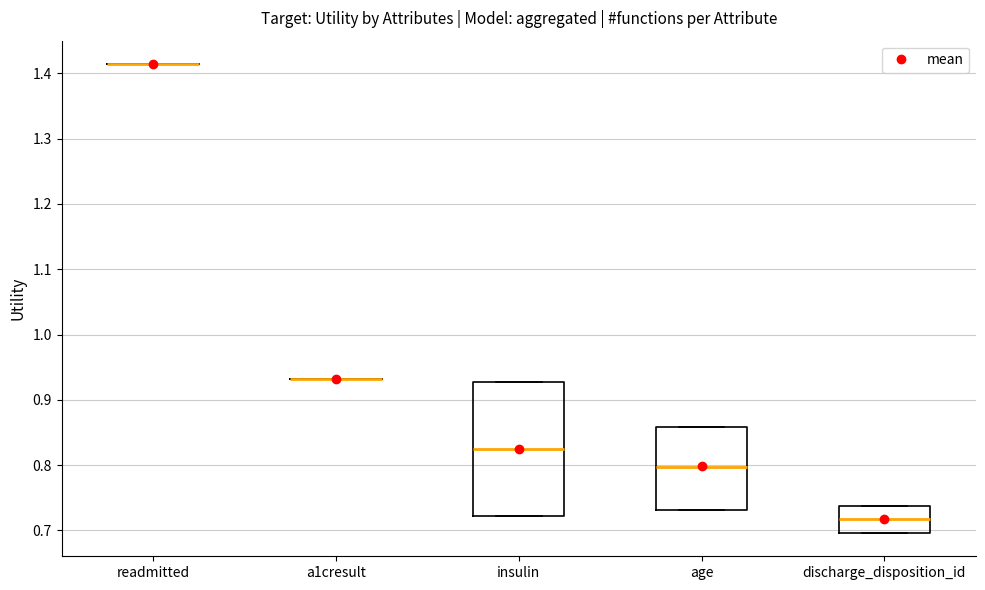

Reading left to right, transcribe this box plot: for each box, give where its median line is, the range the box spans, and where its two whiskers end, as read against the y-axis. The values are not printed on the chart, so give them approximately, as read against the axis.

readmitted: box collapsed to a line at 1.41, whiskers 1.41 to 1.41
a1cresult: box collapsed to a line at 0.93, whiskers 0.93 to 0.93
insulin: median 0.82, box 0.72 to 0.93, whiskers 0.72 to 0.93
age: median 0.80, box 0.73 to 0.86, whiskers 0.73 to 0.86
discharge_disposition_id: median 0.72, box 0.70 to 0.74, whiskers 0.70 to 0.74